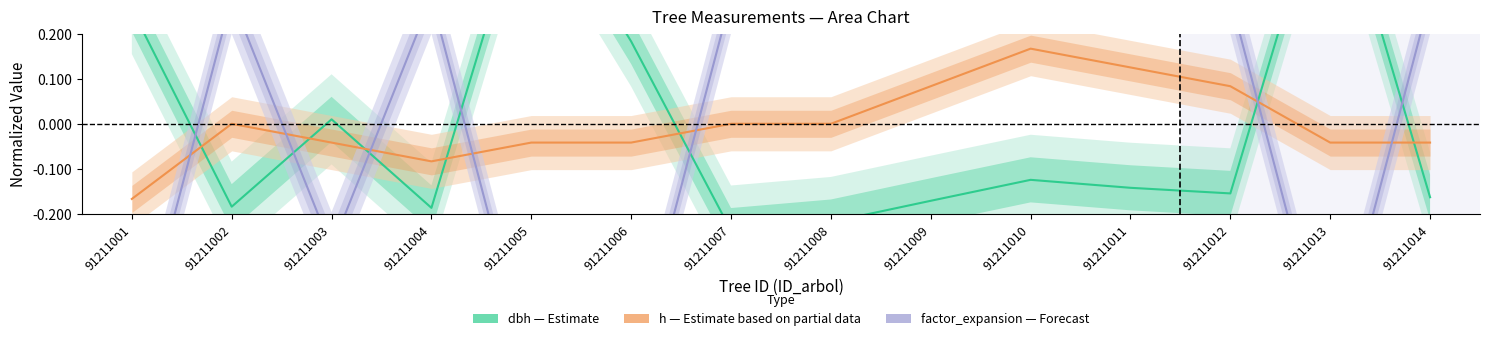

Which label corresponds to the smallest value in the chart?

91211001